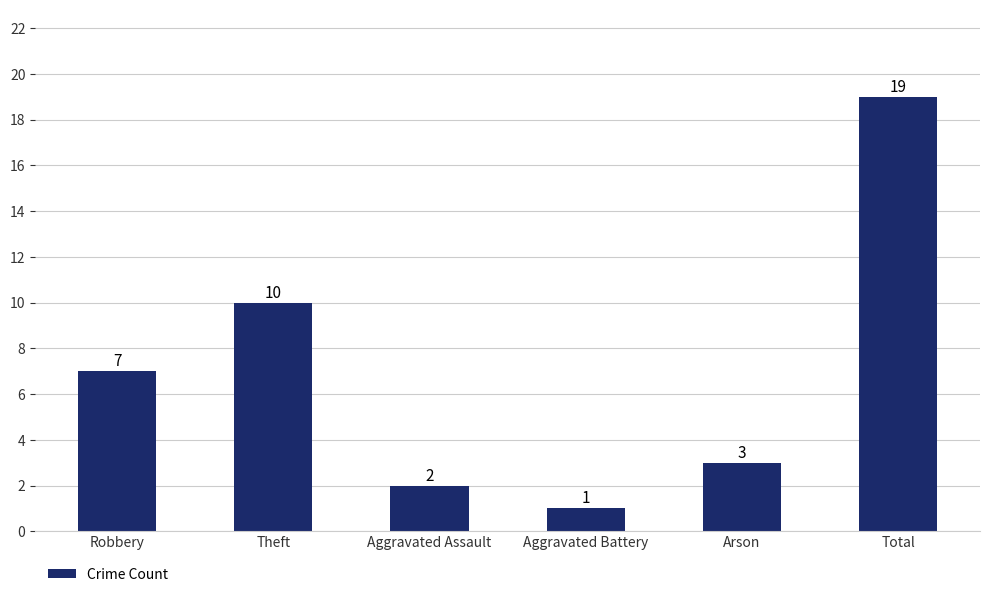

What is the sum of all values?

42